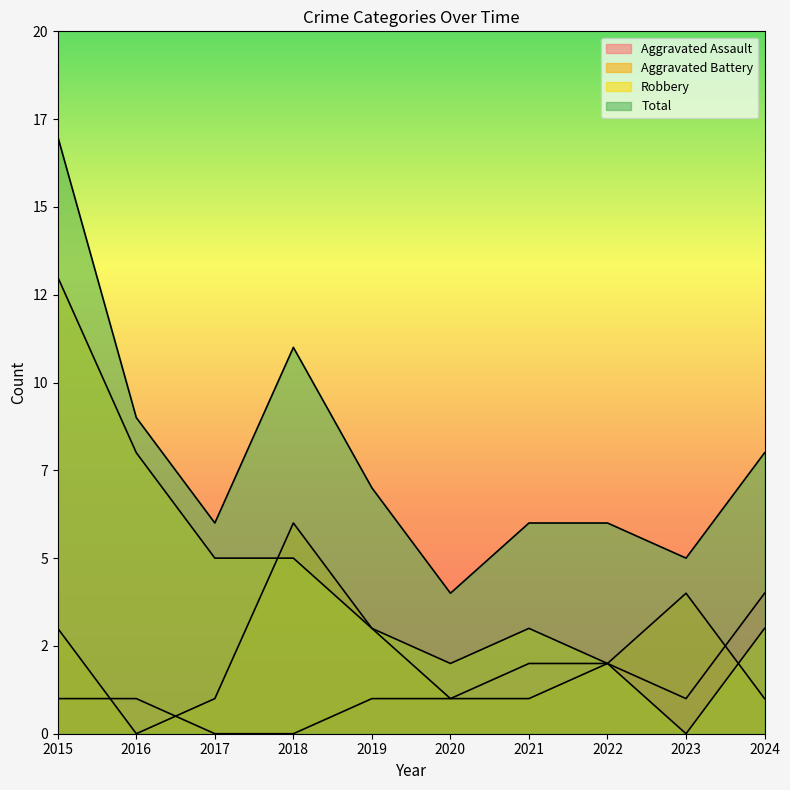

Which series has the largest total across all categories?

Total